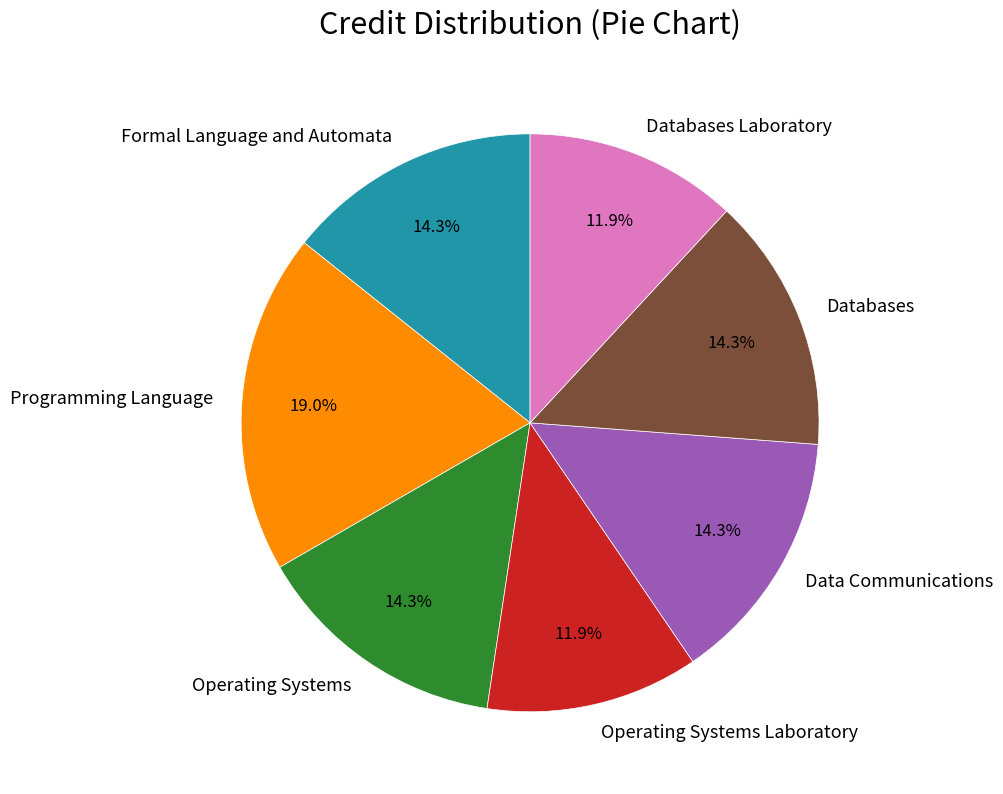

What percentage is NOT represented by Operating Systems?

85.7%